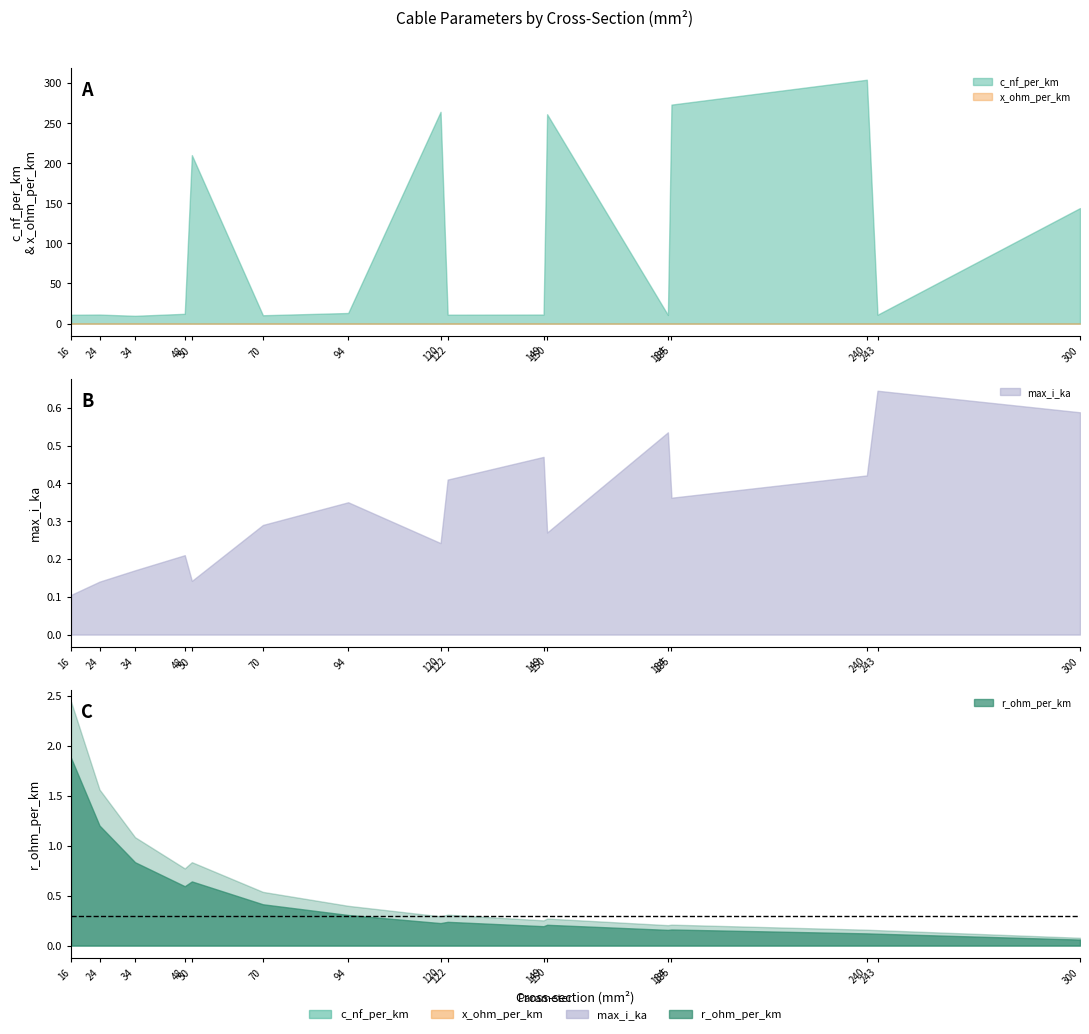

True or false: x_ohm_per_km and c_nf_per_km intersect in this chart.

False